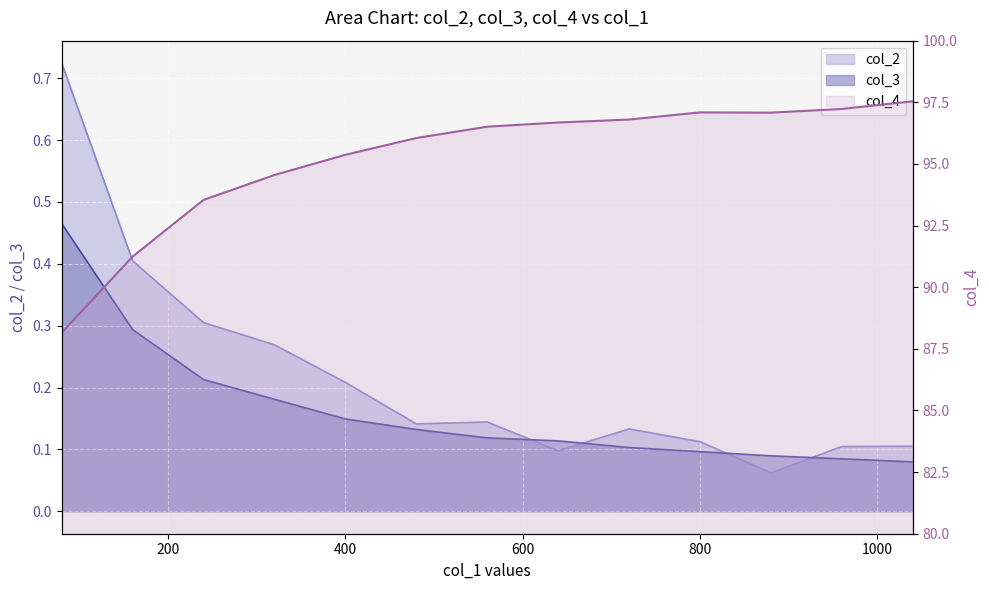

At which label does col_4 first exceed 96?

480